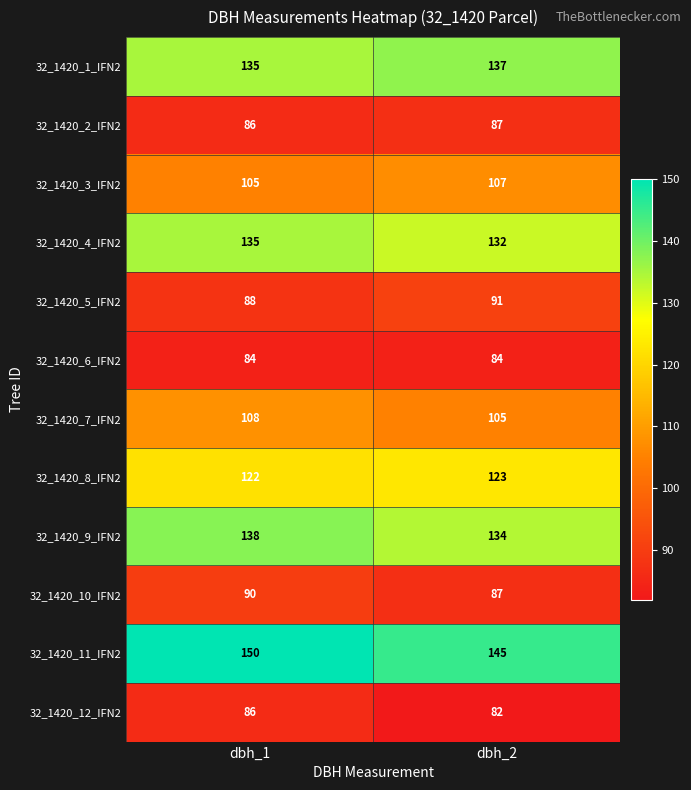

Reading right to left, transcribe all the data shown in this chart.

32_1420_1_IFN2: dbh_2=137	dbh_1=135
32_1420_2_IFN2: dbh_2=87	dbh_1=86
32_1420_3_IFN2: dbh_2=107	dbh_1=105
32_1420_4_IFN2: dbh_2=132	dbh_1=135
32_1420_5_IFN2: dbh_2=91	dbh_1=88
32_1420_6_IFN2: dbh_2=84	dbh_1=84
32_1420_7_IFN2: dbh_2=105	dbh_1=108
32_1420_8_IFN2: dbh_2=123	dbh_1=122
32_1420_9_IFN2: dbh_2=134	dbh_1=138
32_1420_10_IFN2: dbh_2=87	dbh_1=90
32_1420_11_IFN2: dbh_2=145	dbh_1=150
32_1420_12_IFN2: dbh_2=82	dbh_1=86